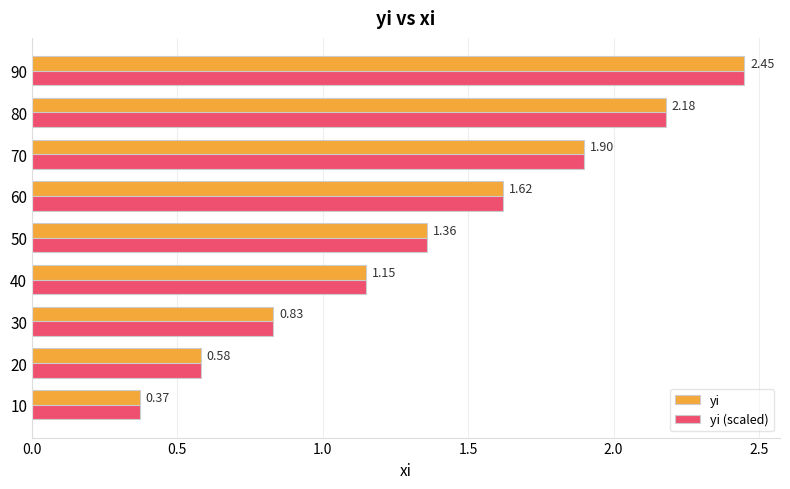

What is the difference between the second highest and minimum values in the yi (scaled) series?

1.8